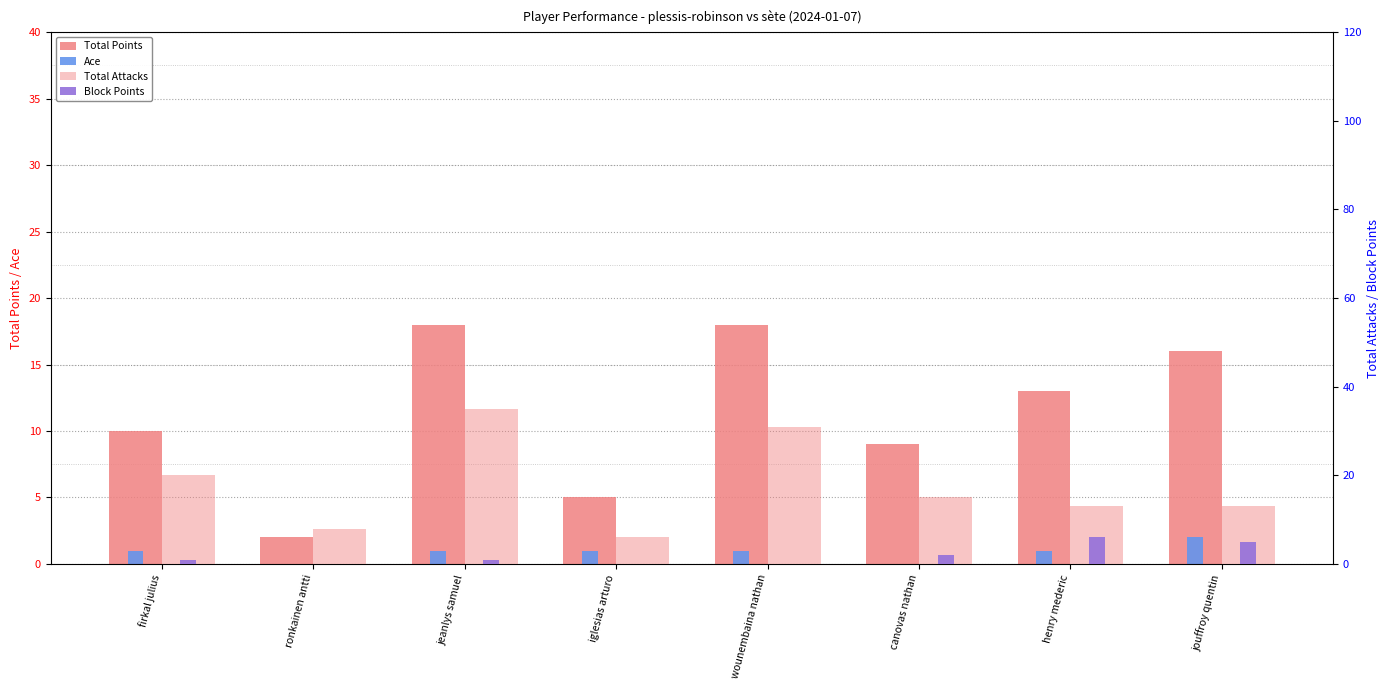

Reading left to right, what are all the values shown in this chart?

Total Points: firkal julius=10	ronkainen antti=2	jeanlys samuel=18	iglesias arturo=5	wounembaina nathan=18	canovas nathan=9	henry mederic=13	jouffroy quentin=16
Ace: firkal julius=1	ronkainen antti=0	jeanlys samuel=1	iglesias arturo=1	wounembaina nathan=1	canovas nathan=0	henry mederic=1	jouffroy quentin=2
Total Attacks: firkal julius=20	ronkainen antti=8	jeanlys samuel=35	iglesias arturo=6	wounembaina nathan=31	canovas nathan=15	henry mederic=13	jouffroy quentin=13
Block Points: firkal julius=1	ronkainen antti=0	jeanlys samuel=1	iglesias arturo=0	wounembaina nathan=0	canovas nathan=2	henry mederic=6	jouffroy quentin=5